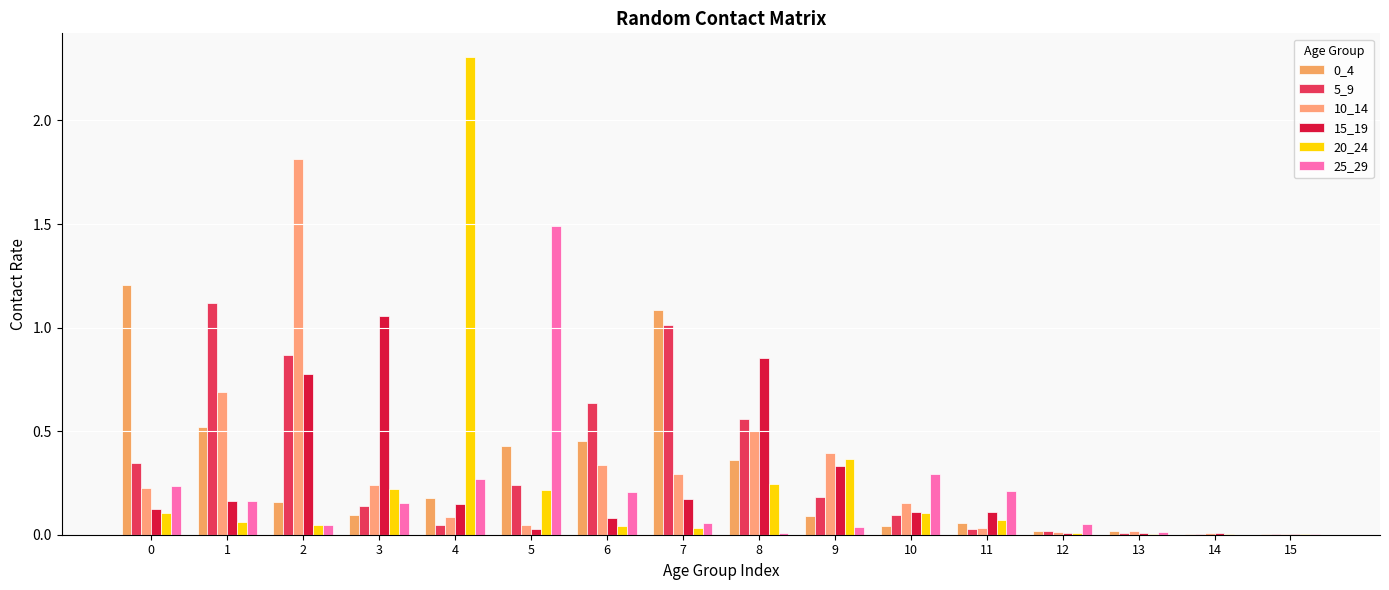

Which series has the largest range (max minus min)?

20_24